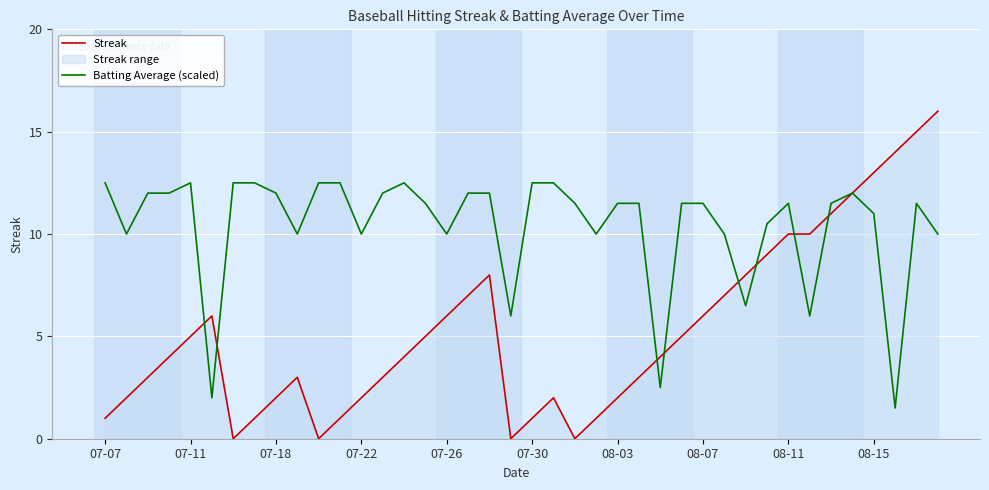

What is the total value across all series at 07-22?

12.0